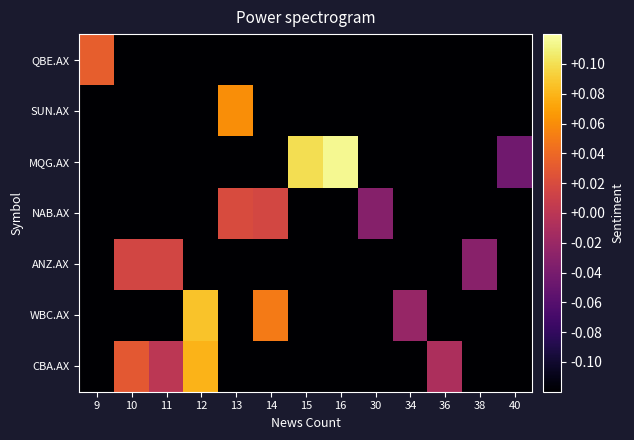

At how many categories does at least one series exceed 0?

8